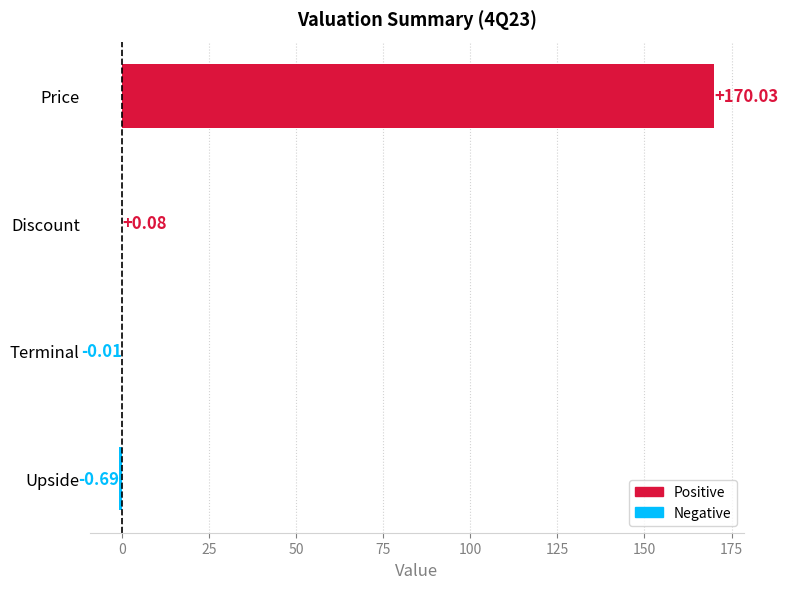

At which label is the value closest to 84?

Discount